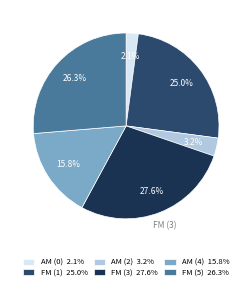

Rank the categories by value from lowest to highest.

AM (0), AM (2), AM (4), FM (1), FM (5), FM (3)